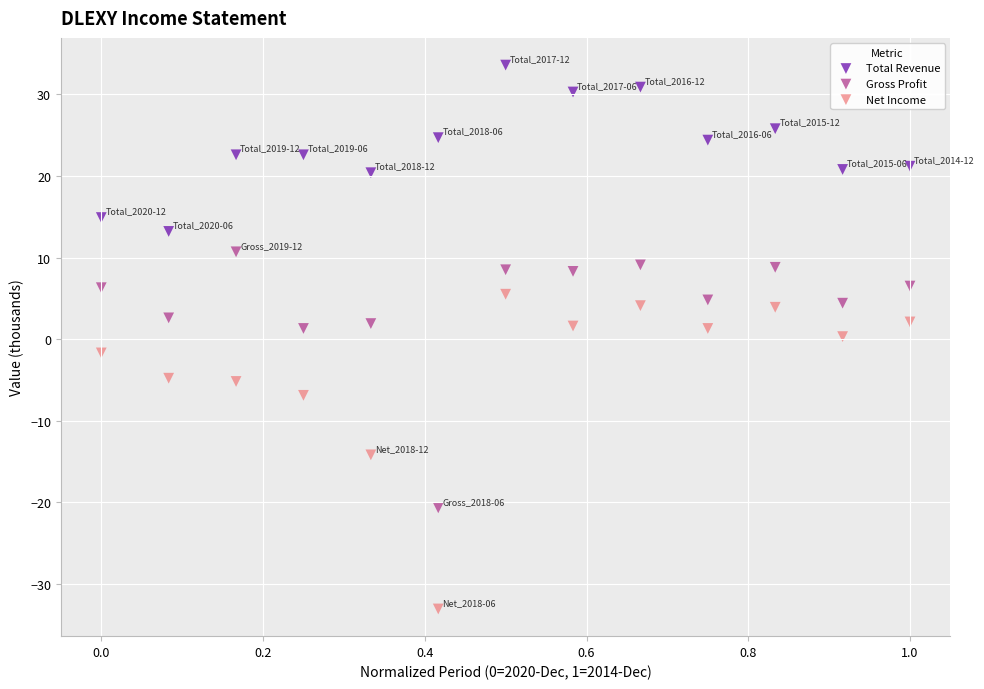

Across all data points, what is the range of X values (max minus min)?

1.0